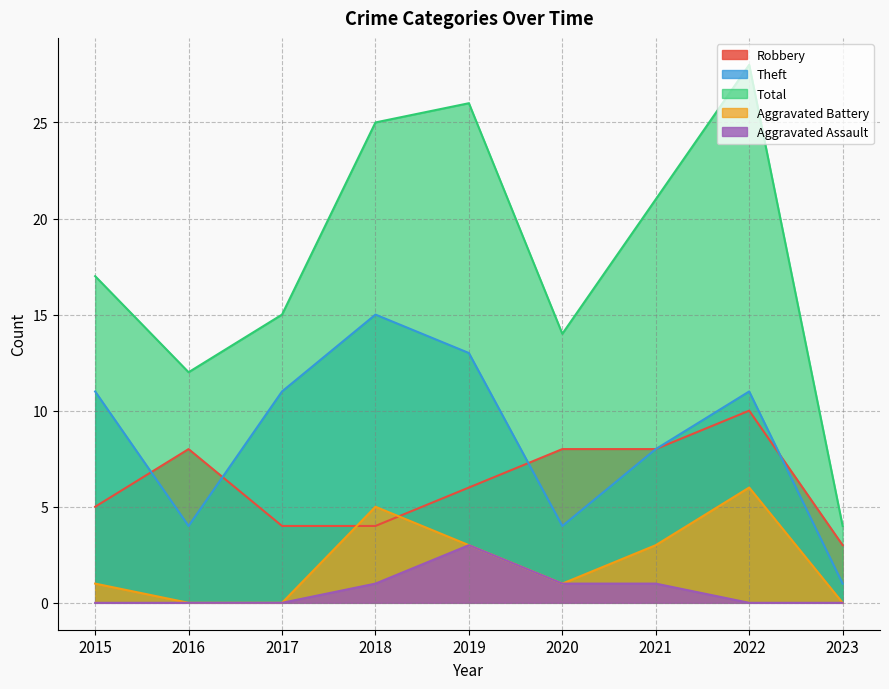

The value of Total at 2016 is 8. True or false?

False